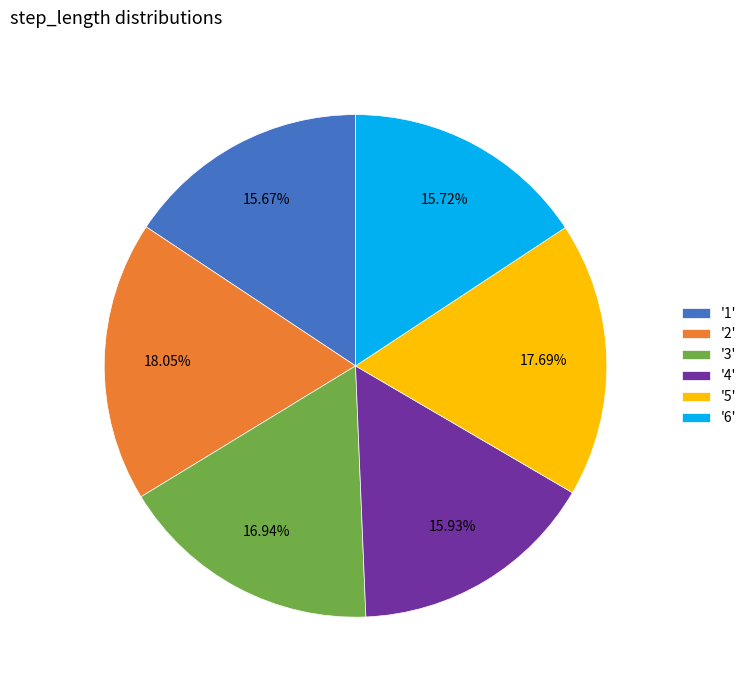

Combined, do '6' and '3' account for over 50%?

No